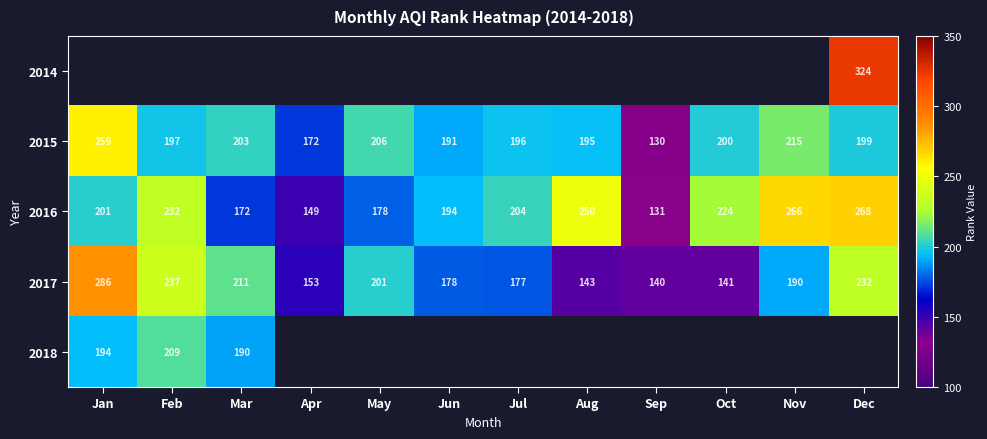

Which category has the lowest value across all series?

Sep